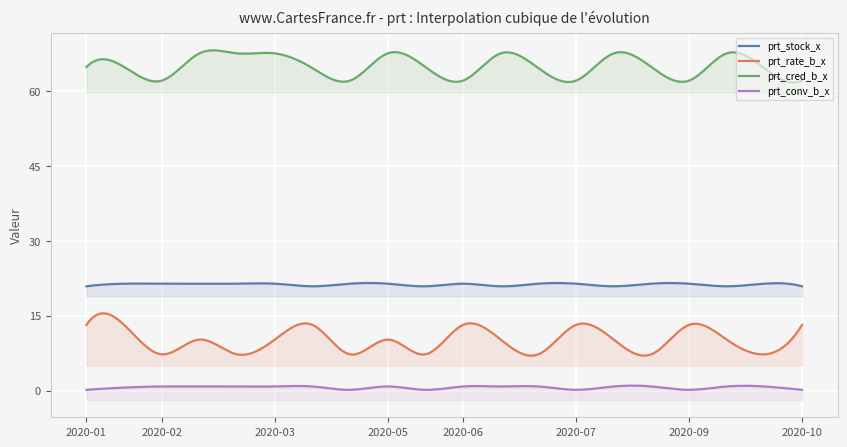

The prt_conv_b_x series shows 0.8 at 2020-05-01. True or false?

True